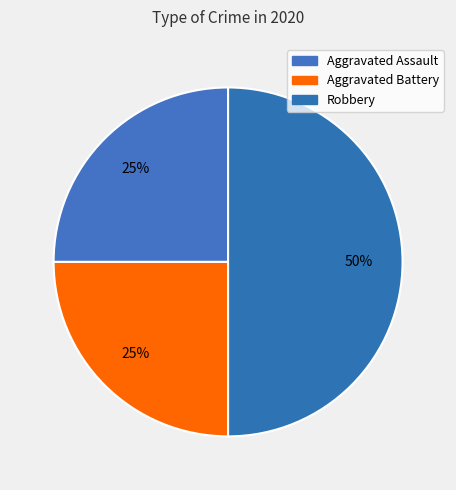

Is there a majority slice in this chart?

No